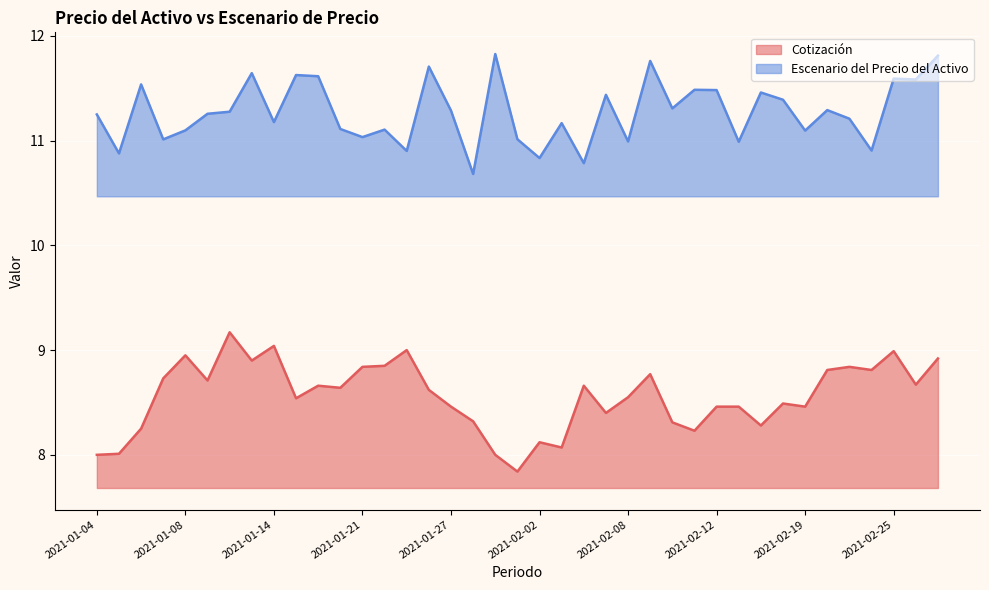

What is the label of the 29th point from the right?

2021-01-19